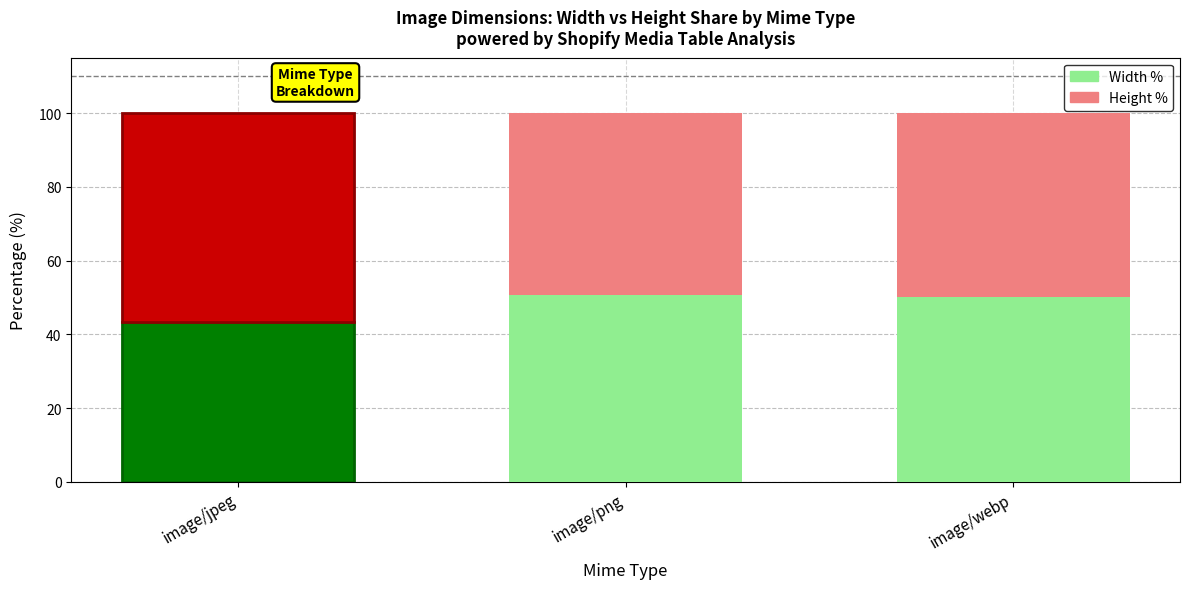

What is the difference between the Width % values at image/png and image/webp?

0.5